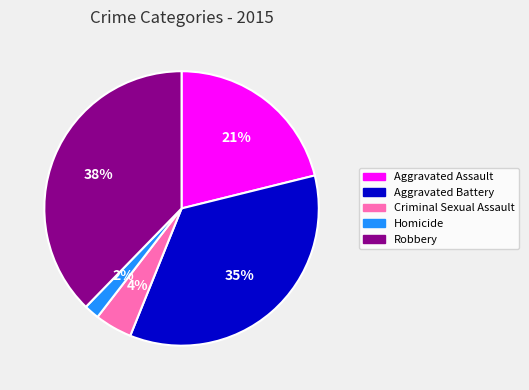

Which slice is the largest?

Robbery